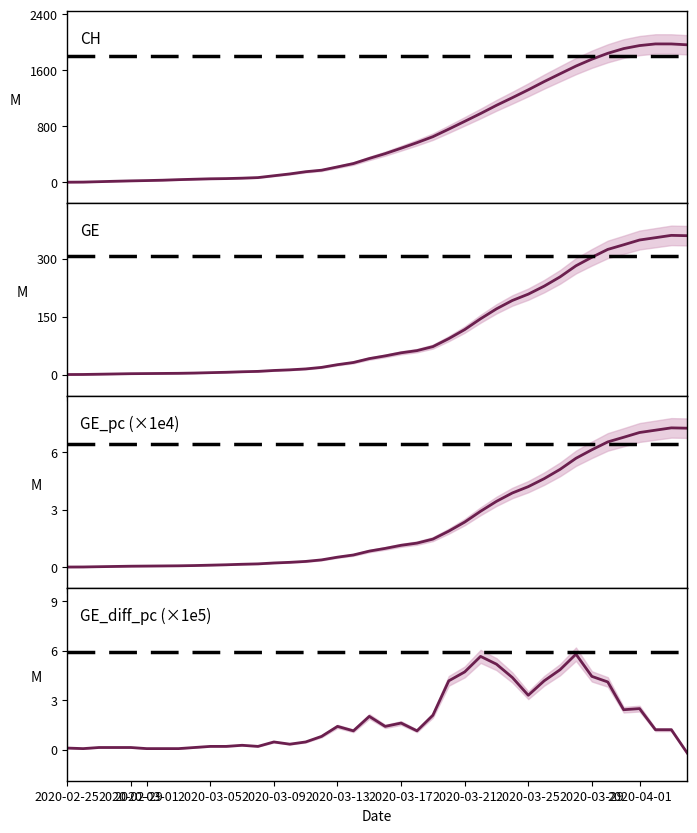

True or false: CH has more than 2 interior local peaks.

False